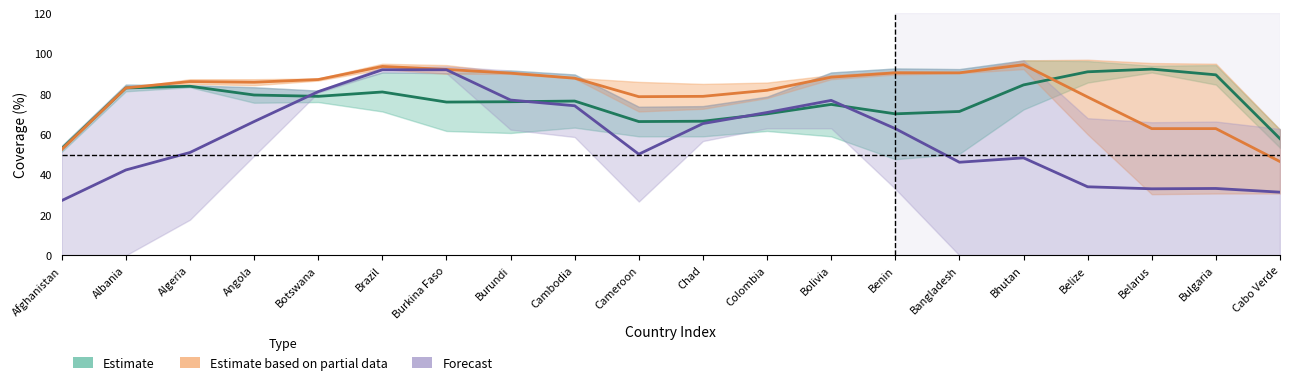

How many lines are shown in the chart?

3